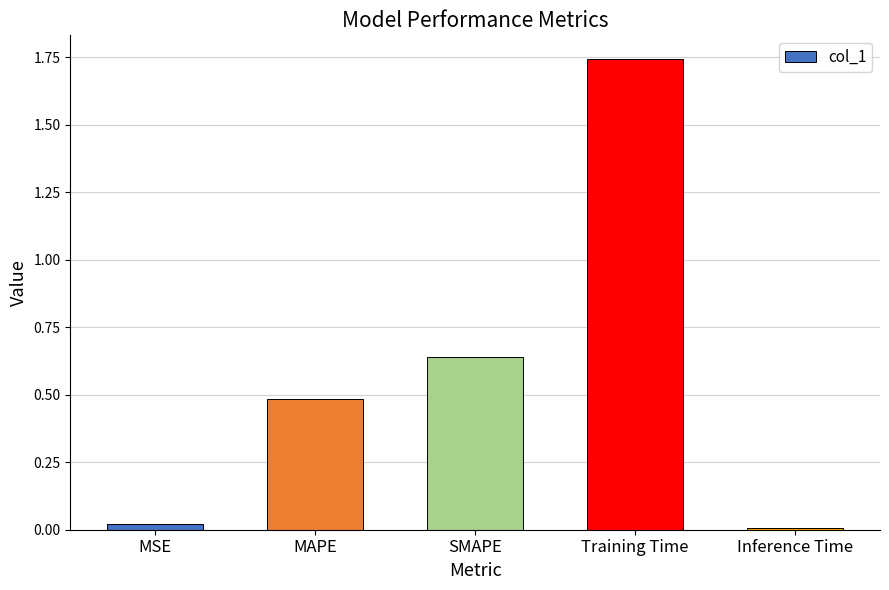

What is the difference between the values at Training Time and MAPE?

1.3